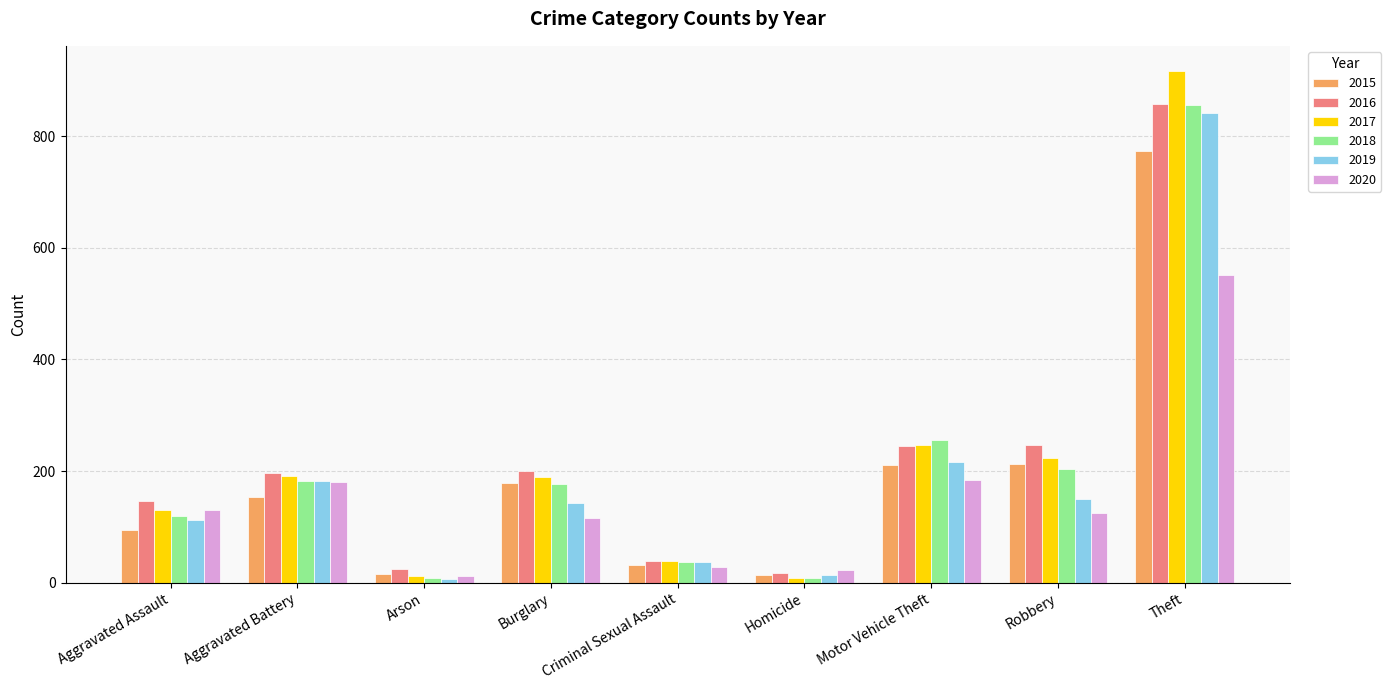

What is the difference between the maximum and minimum values in the 2017 series?

908